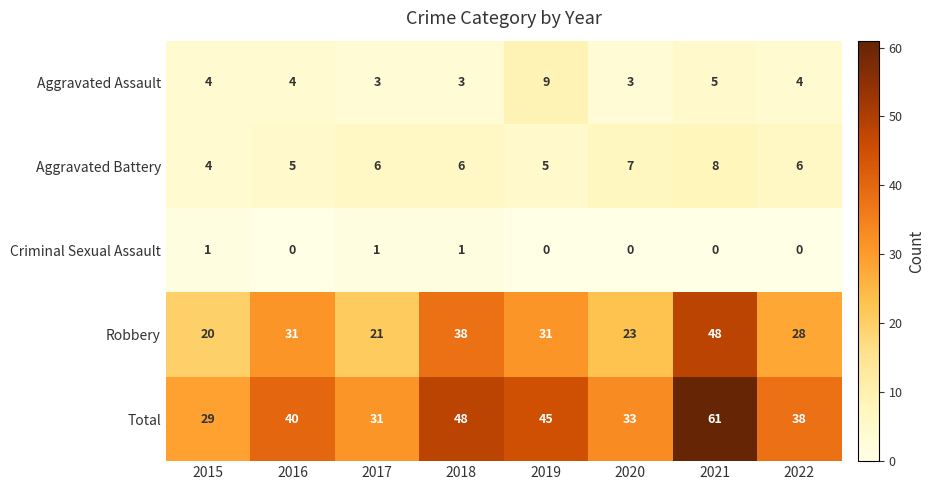

The Robbery series shows 21 at 2017. True or false?

True